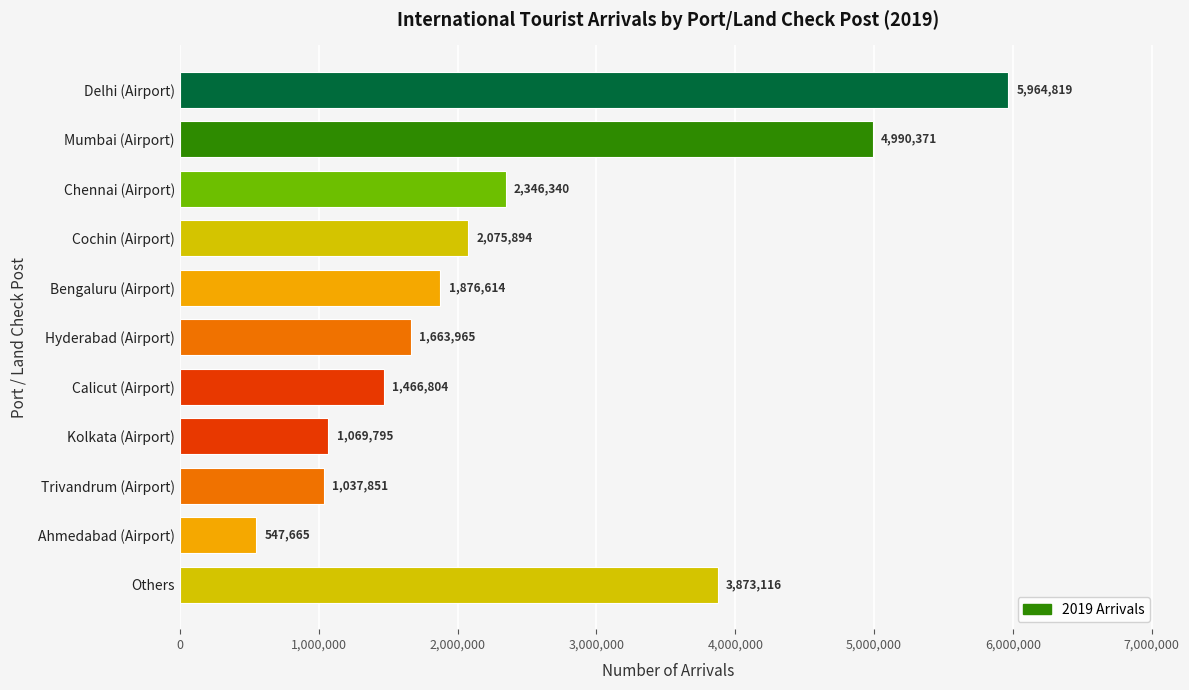

Reading top to bottom, transcribe all the data shown in this chart.

5964819	4990371	2346340	2075894	1876614	1663965	1466804	1069795	1037851	547665	3873116